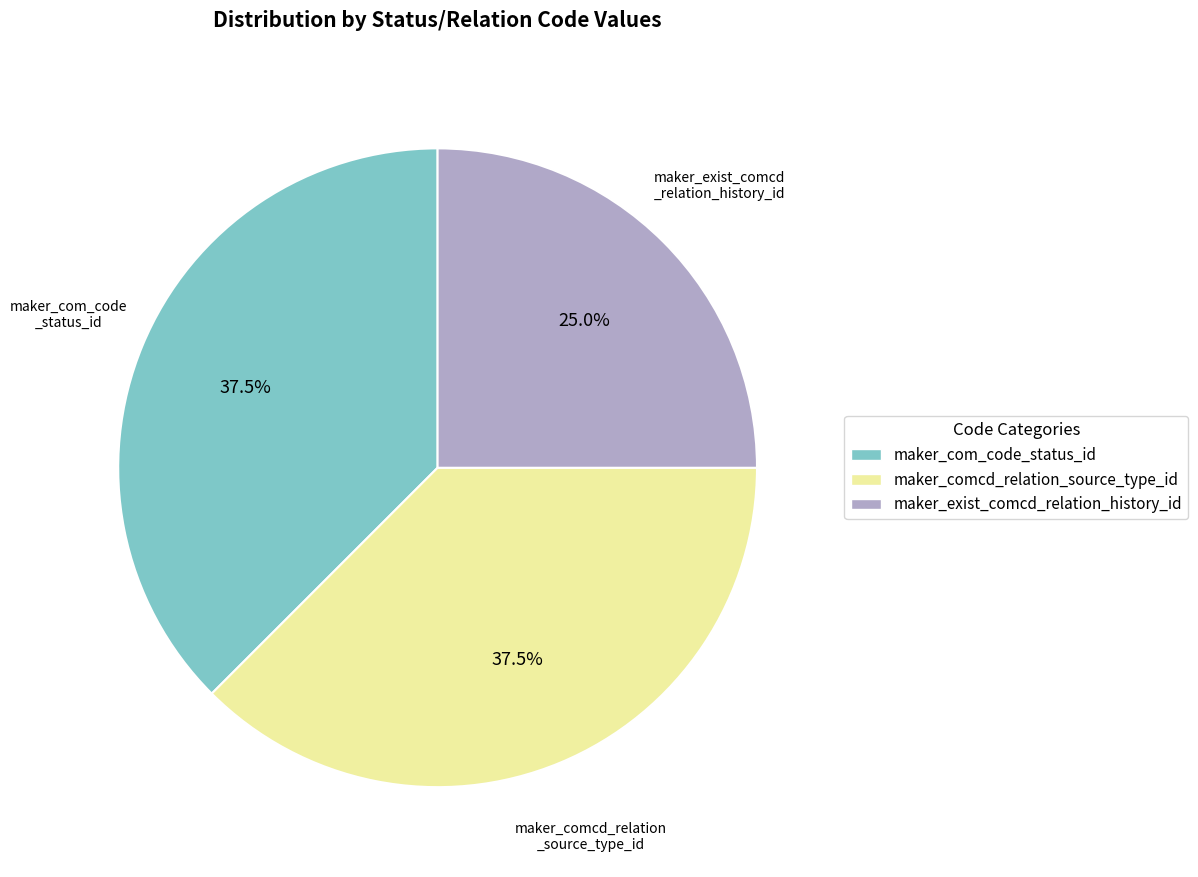

Does any single category account for the majority?

No